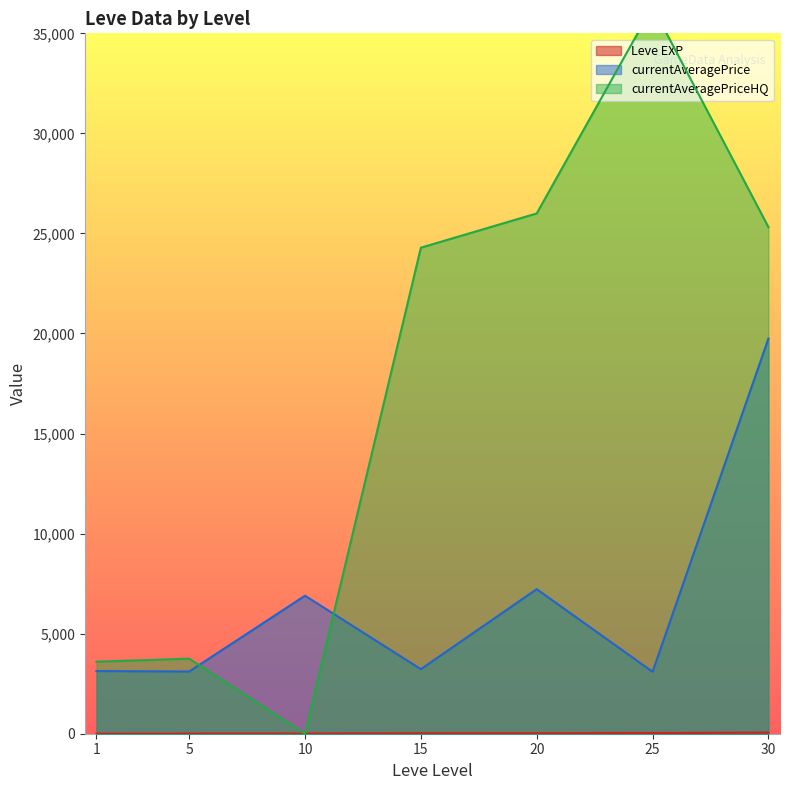

The value of currentAveragePrice at 1 is 3131.3. True or false?

True